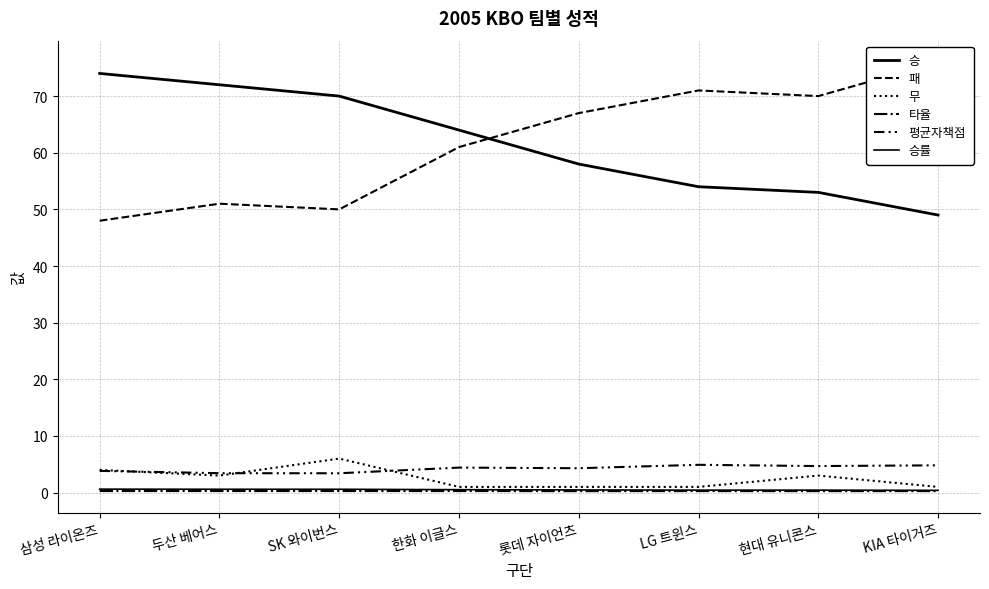

What is the difference between the 무 values at 롯데 자이언츠 and 삼성 라이온즈?

3.0